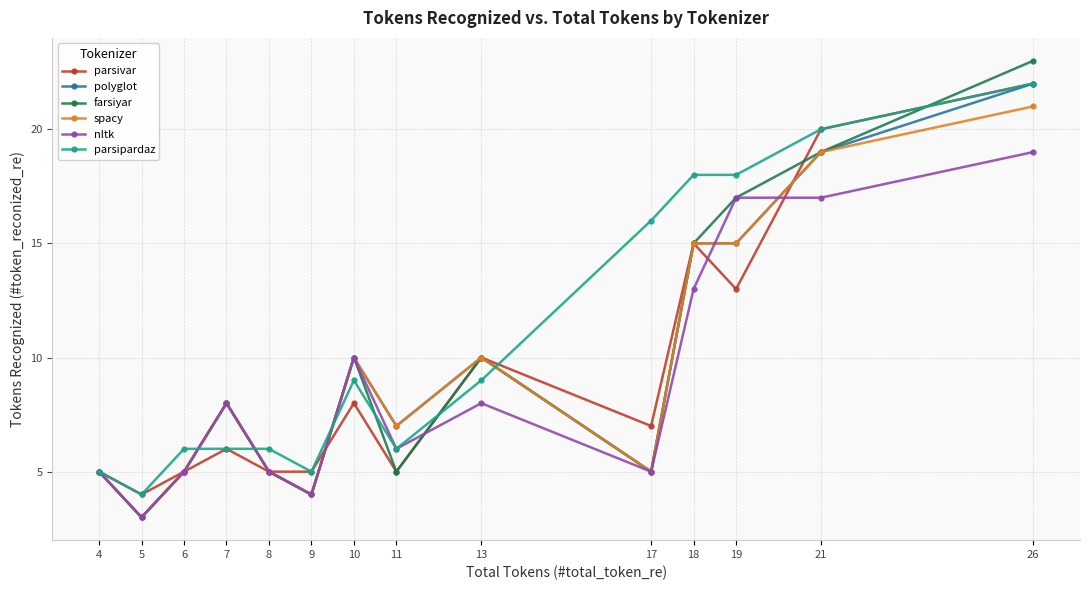

What is the maximum value shown in the chart?

23